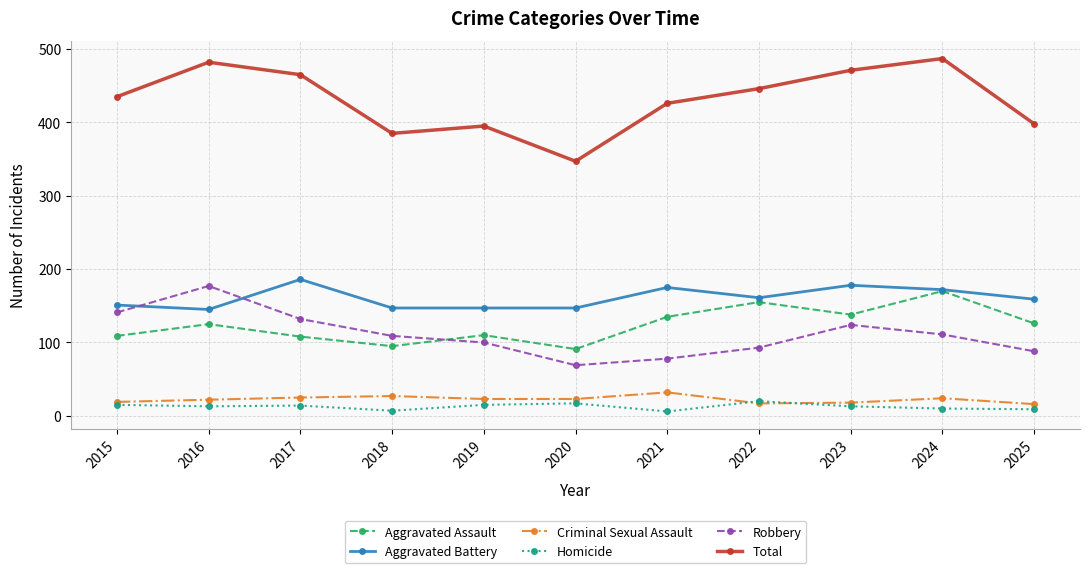

What is the spread (max minus min) of values at 2023?

458